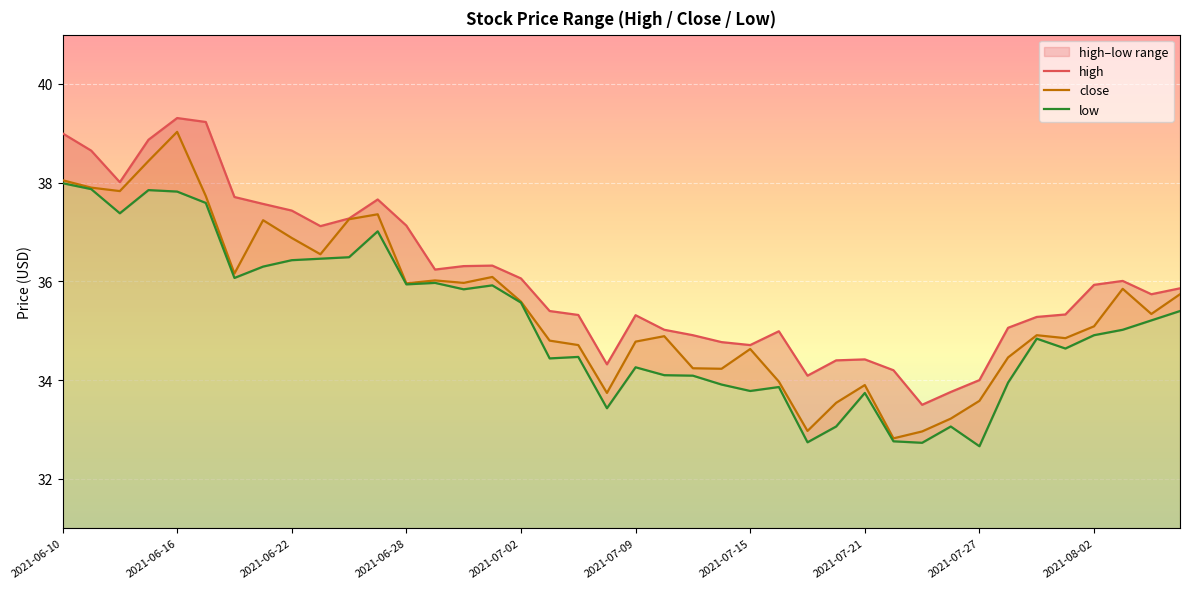

Which series has the largest range (max minus min)?

close